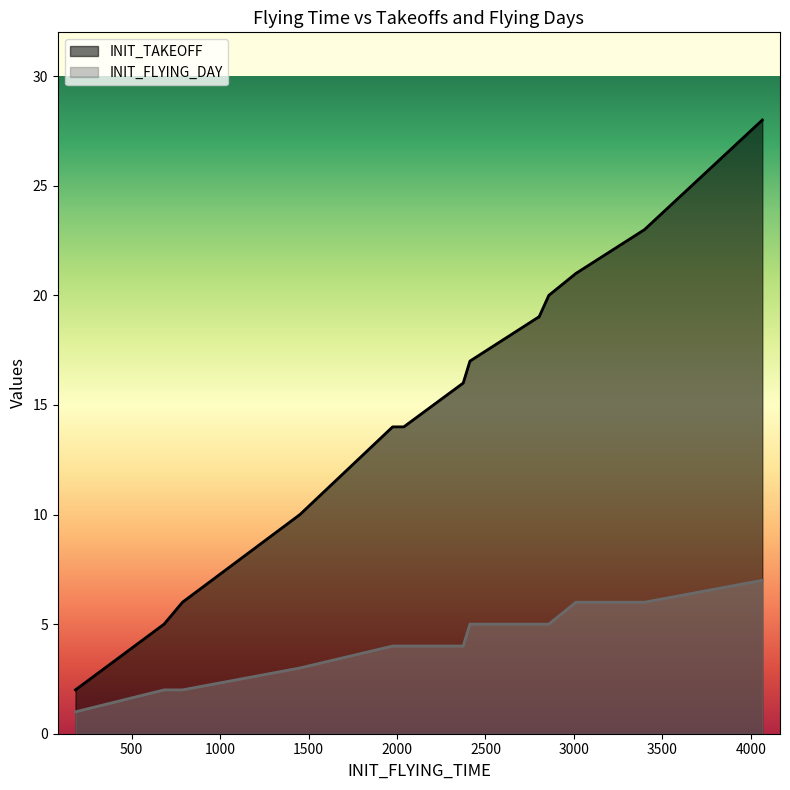

Which label corresponds to the smallest value in the chart?

182